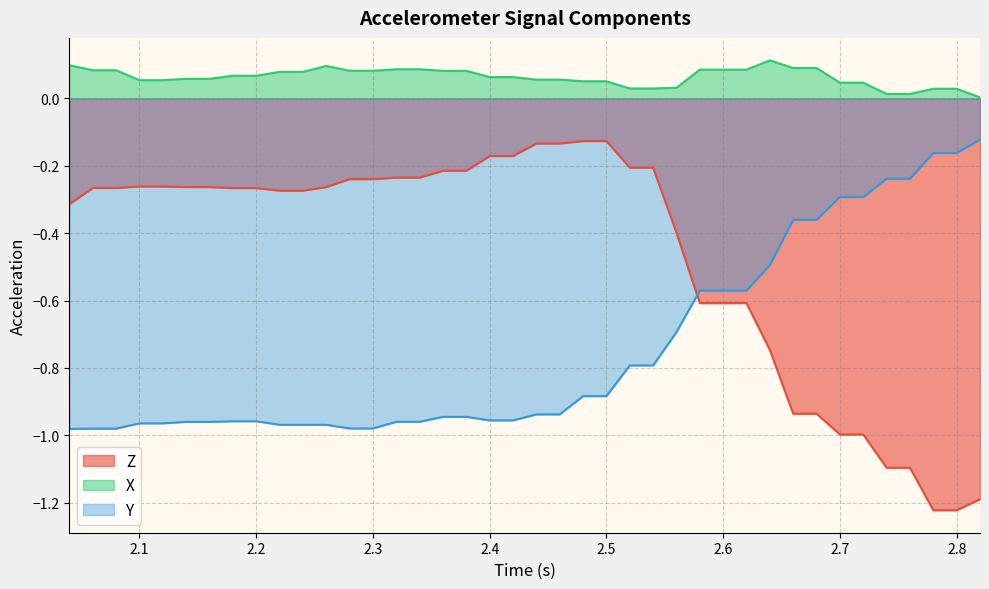

Which series ends up on top after the final intersection of Y and Z?

Y